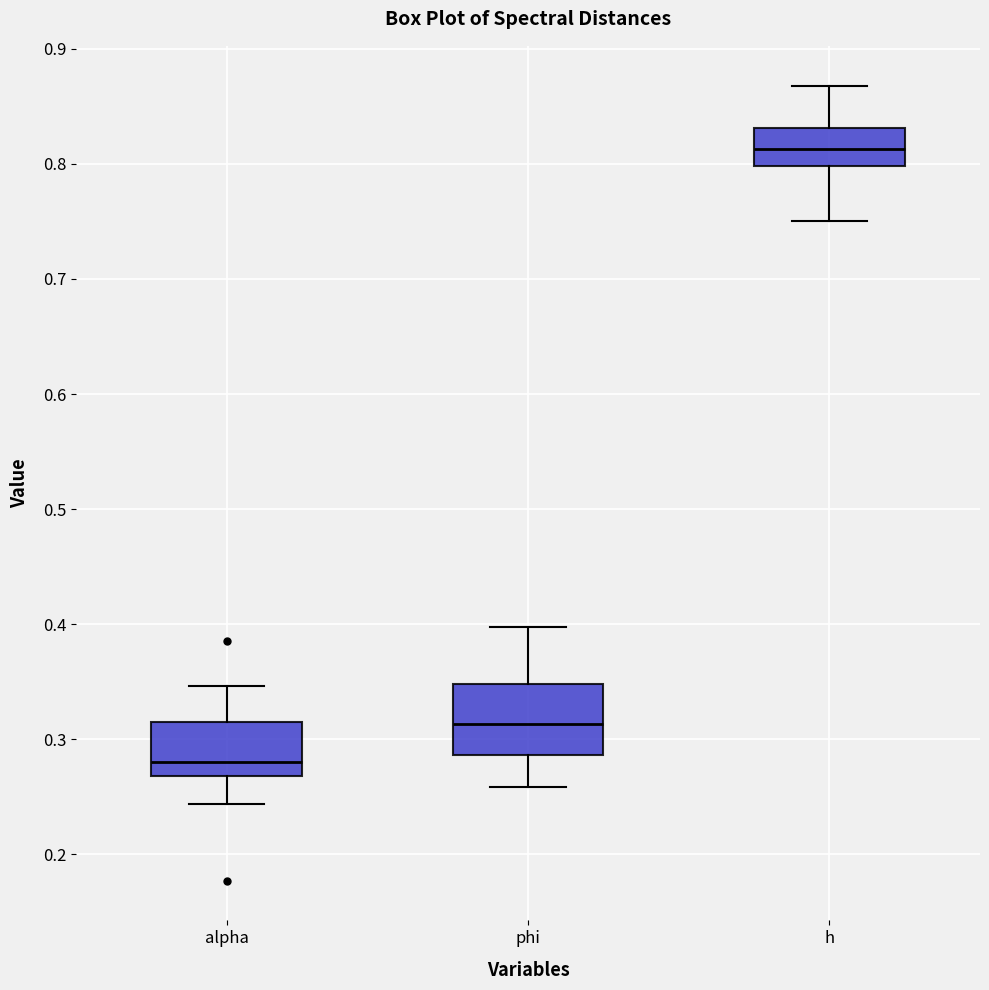

Which box has the highest median line?

h